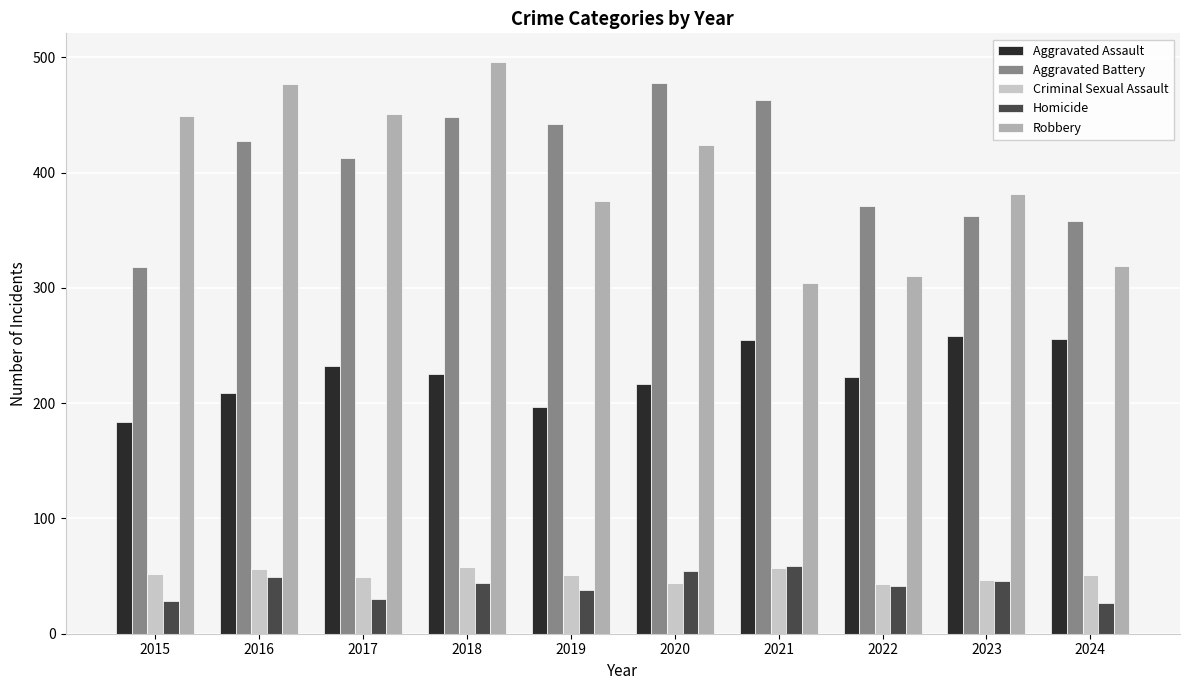

What is the difference between the second highest and second lowest values in the Aggravated Assault series?

59